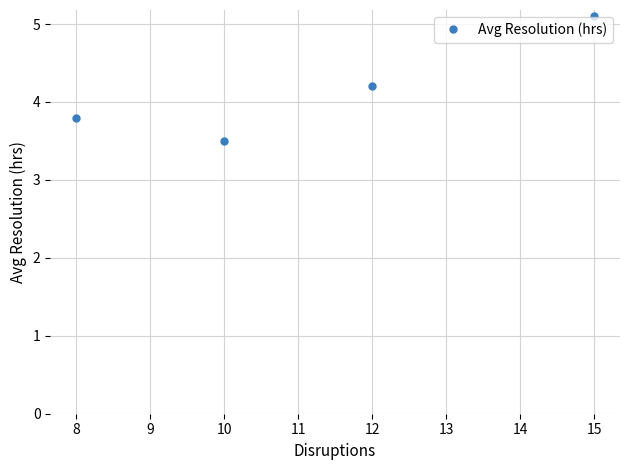

Reading left to right, what are all the values shown in this chart?

8=3.8	10=3.5	12=4.2	15=5.1